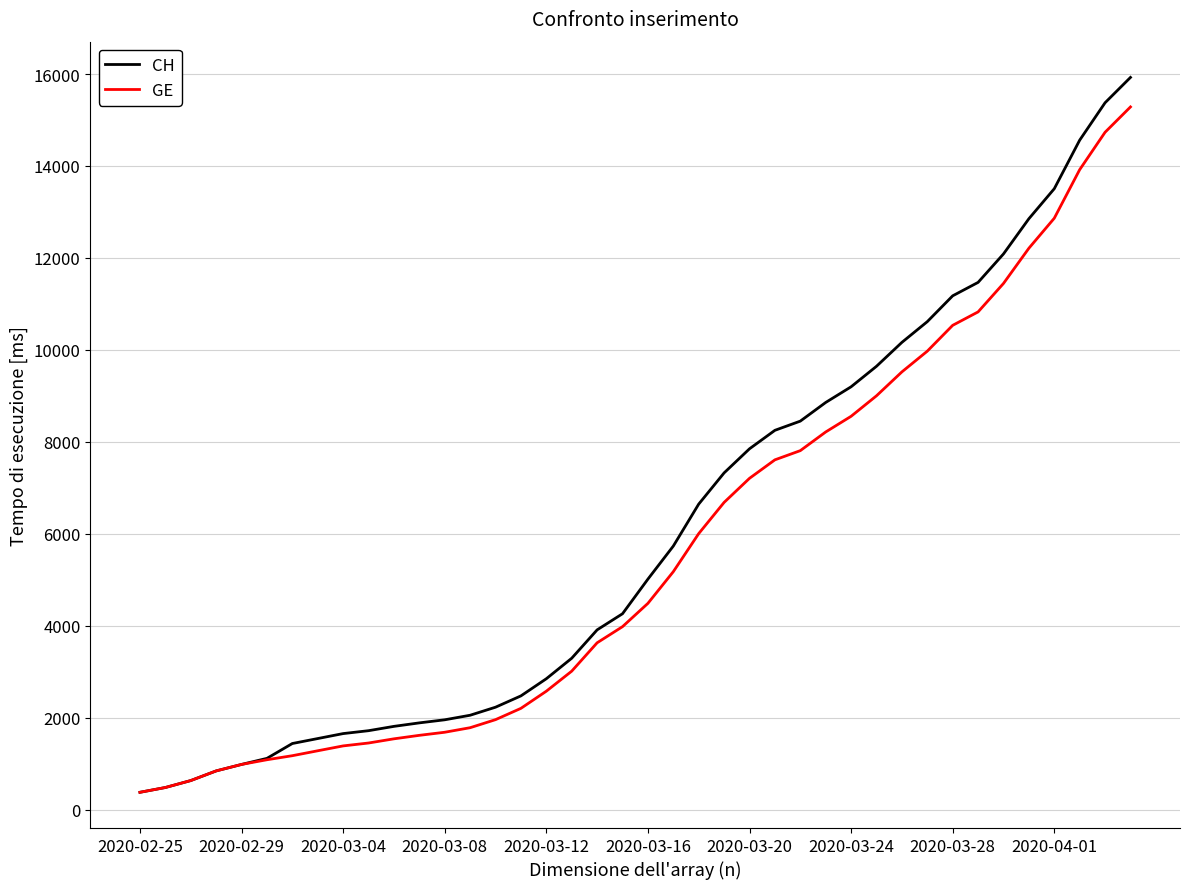

What is the lowest value of the GE series?

375